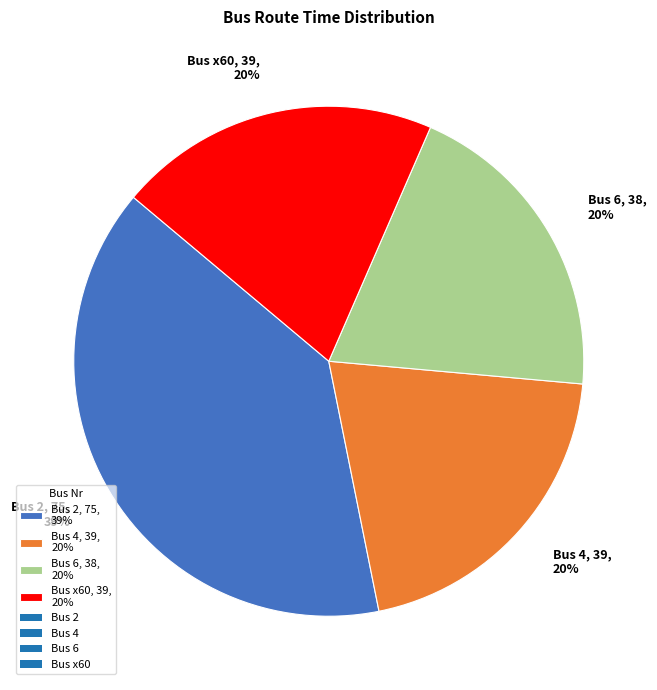

Is the sum of Bus 6, 38, 20% and Bus x60, 39, 20% greater than half?

No